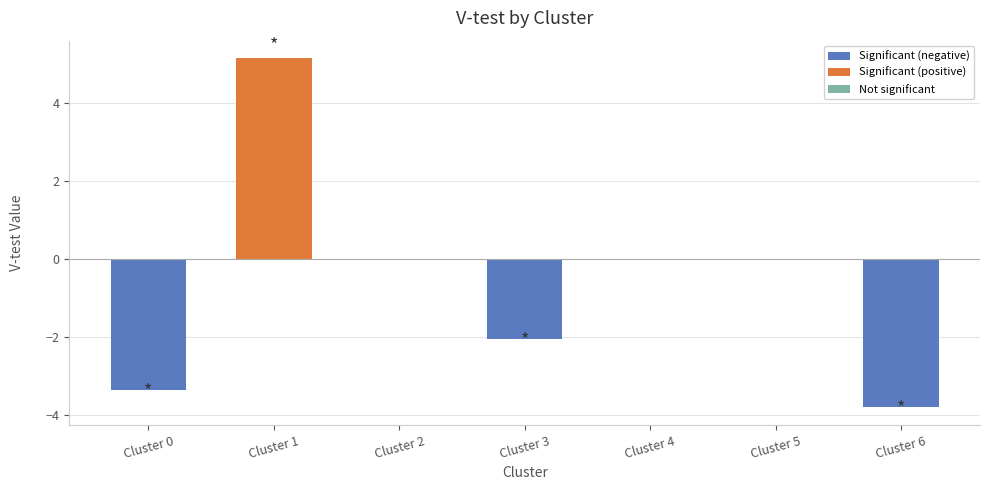

Are the bars horizontal?

No